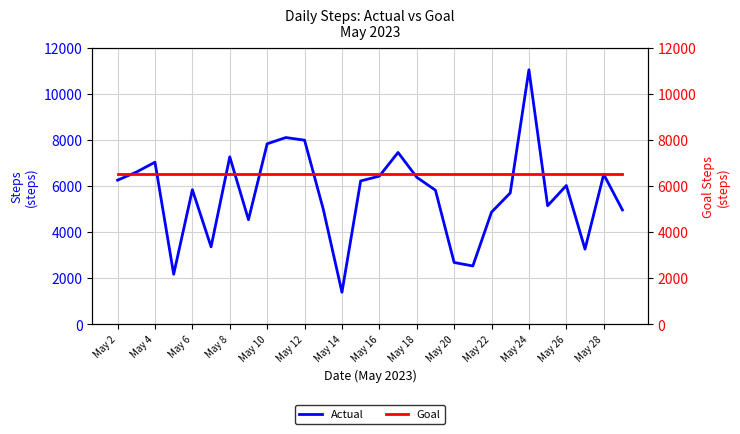

At which label does Actual reach its minimum?

May 14